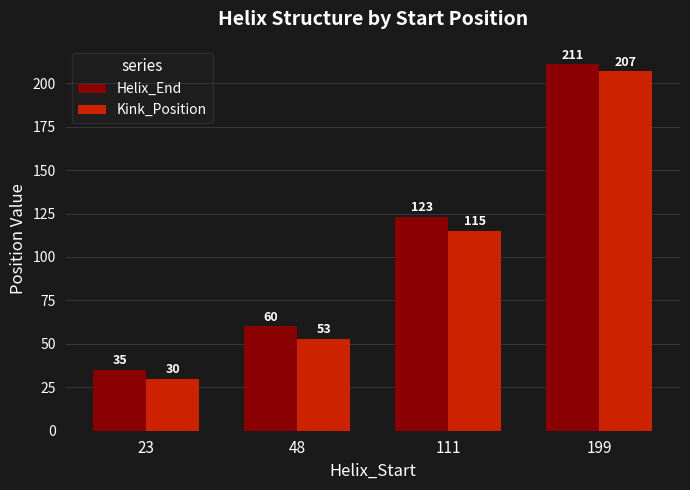

What is the total value across all series at 23?

65